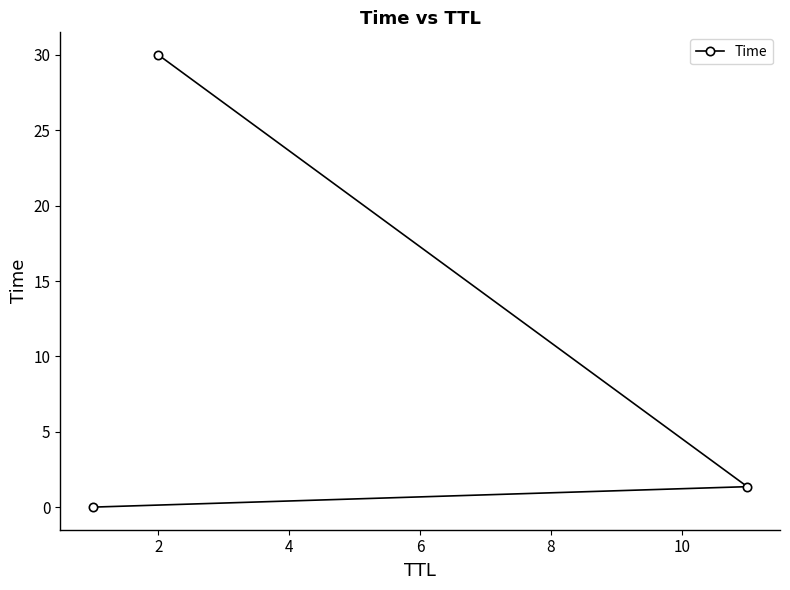

What is the maximum value shown in the chart?

30.0